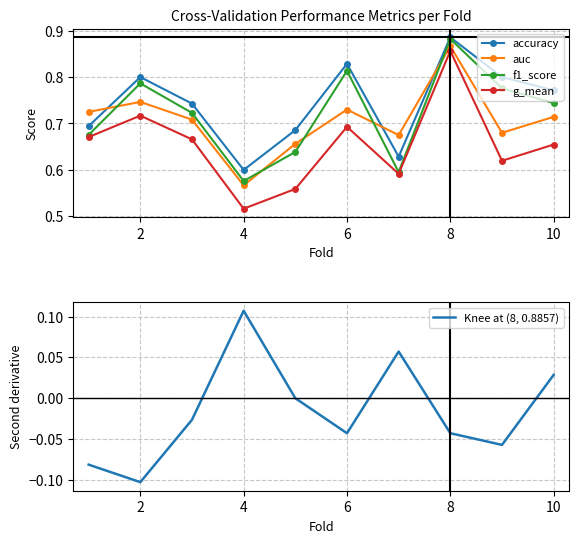

Where is auc nearest to the value 0?

4